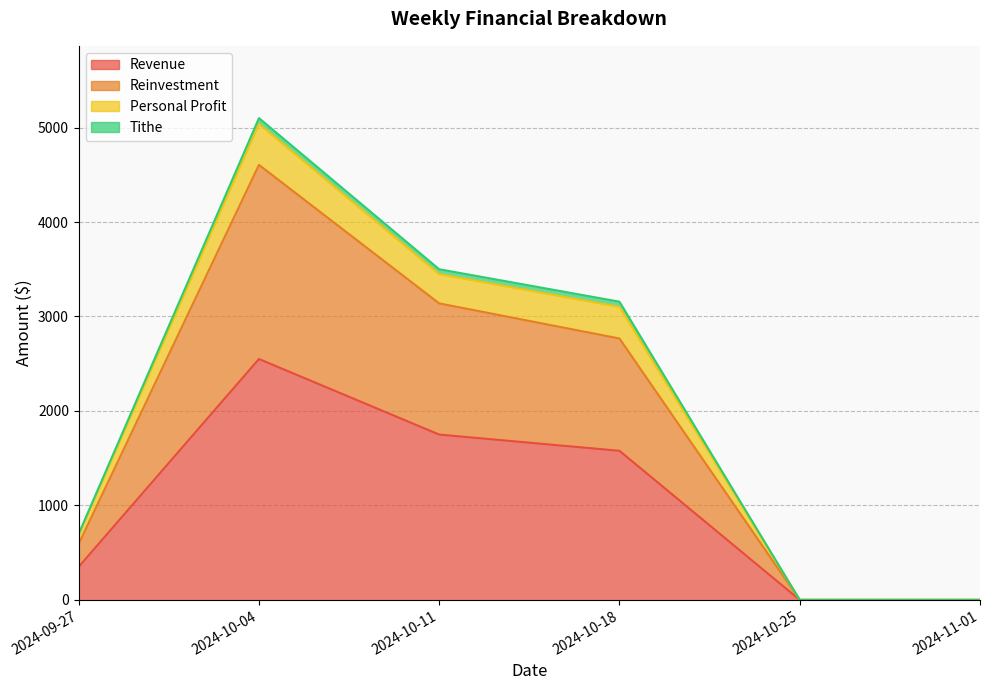

Which category has the highest value in the Personal Profit series?

2024-10-04